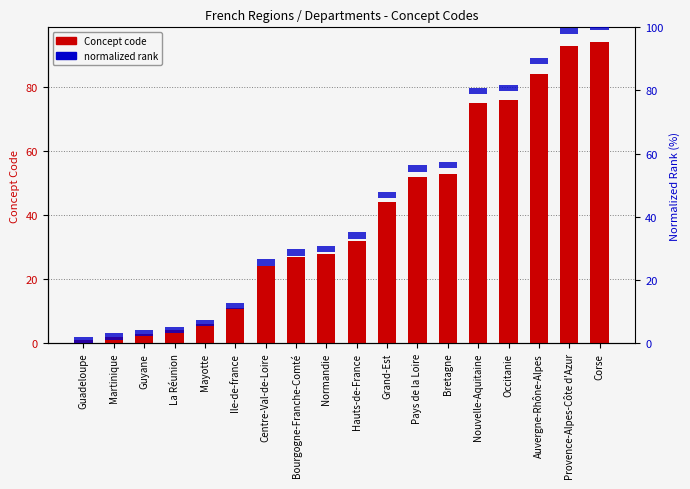

What is the minimum value for Concept code?

1